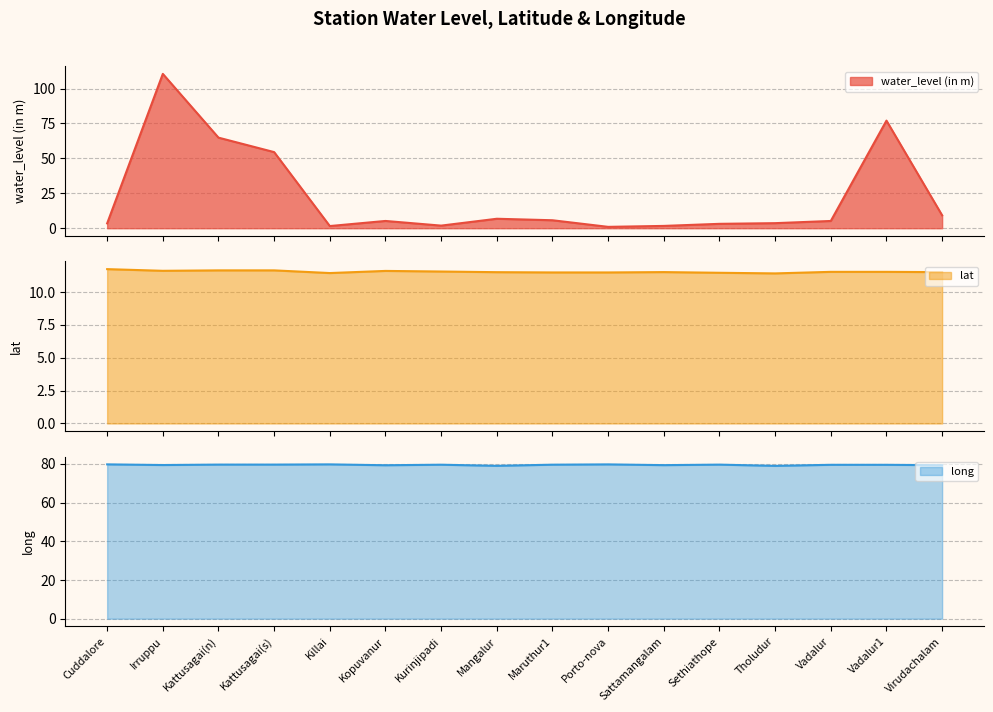

Reading left to right, what are all the values shown in this chart?

water_level (in m): Cuddalore=3.5	Irruppu=110.5	Kattusagai(n)=64.8	Kattusagai(s)=54.5	Killai=1.6	Kopuvanur=5.2	Kurinjipadi=1.9	Mangalur=6.8	Maruthur1=5.7	Porto-nova=1.0	Sattamangalam=1.7	Sethiathope=3.1	Tholudur=3.6	Vadalur=5.2	Vadalur1=77.0	Virudachalam=9.2
lat: Cuddalore=11.7	Irruppu=11.6	Kattusagai(n)=11.7	Kattusagai(s)=11.7	Killai=11.4	Kopuvanur=11.6	Kurinjipadi=11.6	Mangalur=11.5	Maruthur1=11.5	Porto-nova=11.5	Sattamangalam=11.5	Sethiathope=11.5	Tholudur=11.4	Vadalur=11.5	Vadalur1=11.5	Virudachalam=11.5
long: Cuddalore=79.8	Irruppu=79.4	Kattusagai(n)=79.7	Kattusagai(s)=79.7	Killai=79.8	Kopuvanur=79.3	Kurinjipadi=79.6	Mangalur=79.0	Maruthur1=79.6	Porto-nova=79.8	Sattamangalam=79.4	Sethiathope=79.6	Tholudur=79.0	Vadalur=79.5	Vadalur1=79.5	Virudachalam=79.3